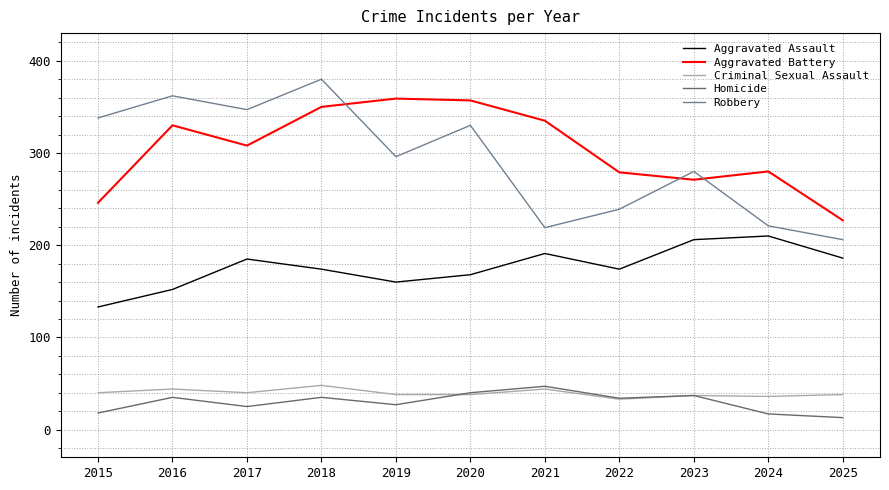

What is the difference between the Aggravated Battery values at 2017 and 2018?

42